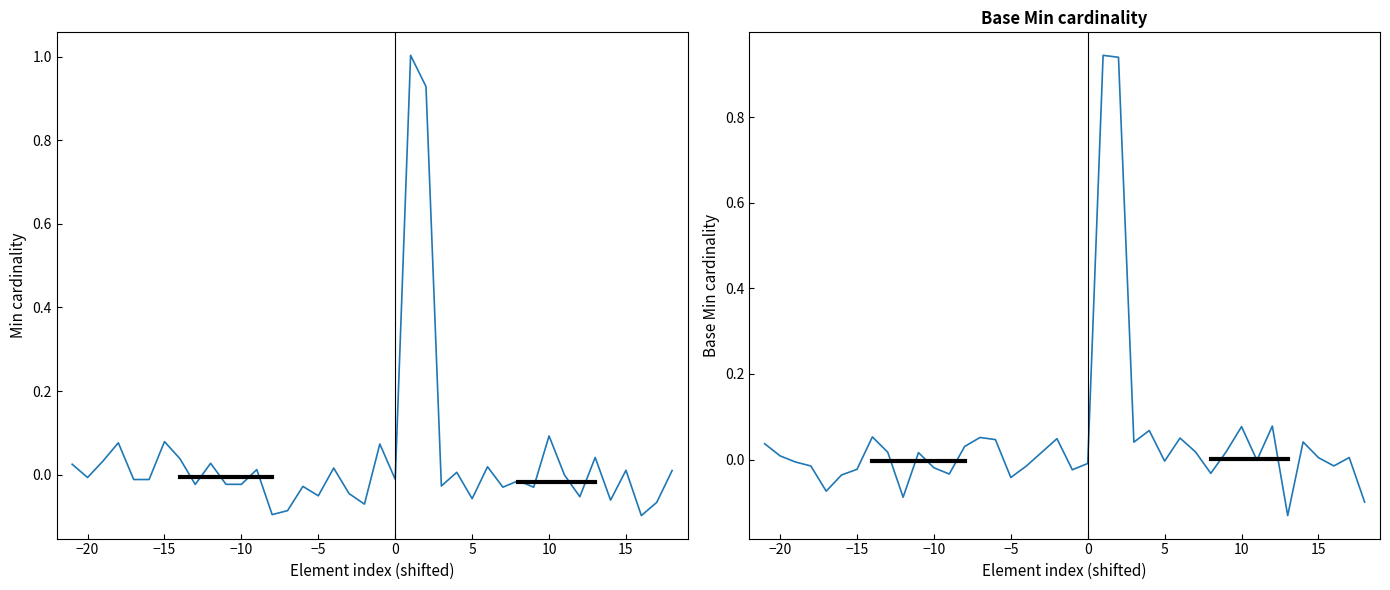

True or false: Base Min and Min cross at least once.

True